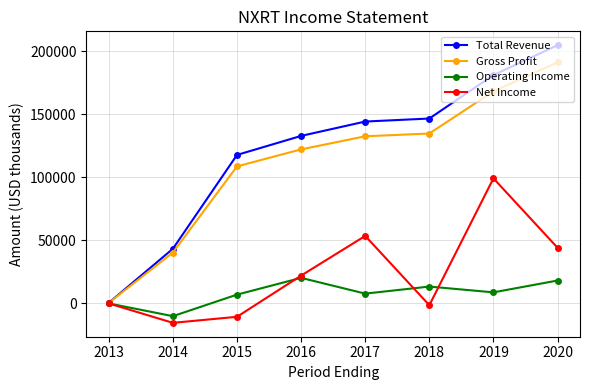

What are all the series names shown in the legend?

Total Revenue, Gross Profit, Operating Income, Net Income